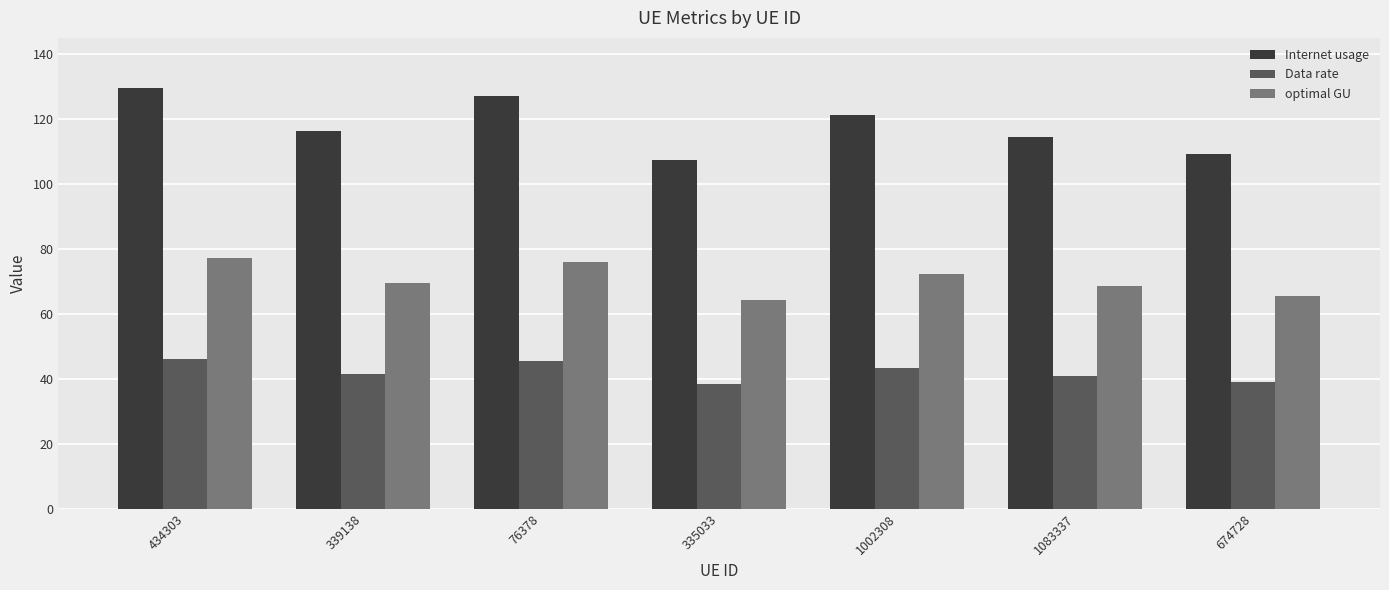

True or false: Data rate has a value of 38.4 at 335033.

True